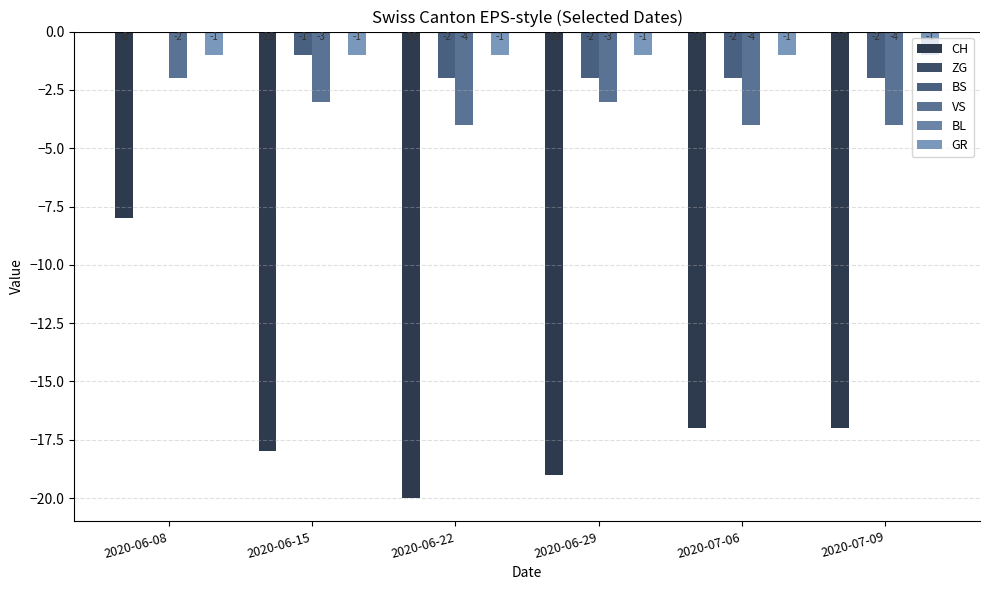

What is the approximate value of GR at 2020-06-22?

-1